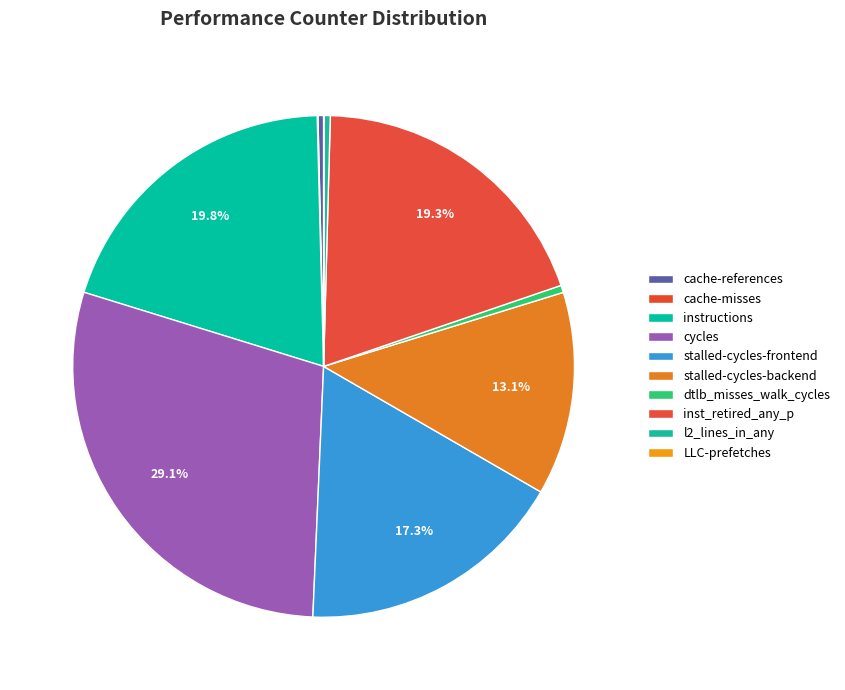

What is the total percentage of l2_lines_in_any and instructions?

20.2%